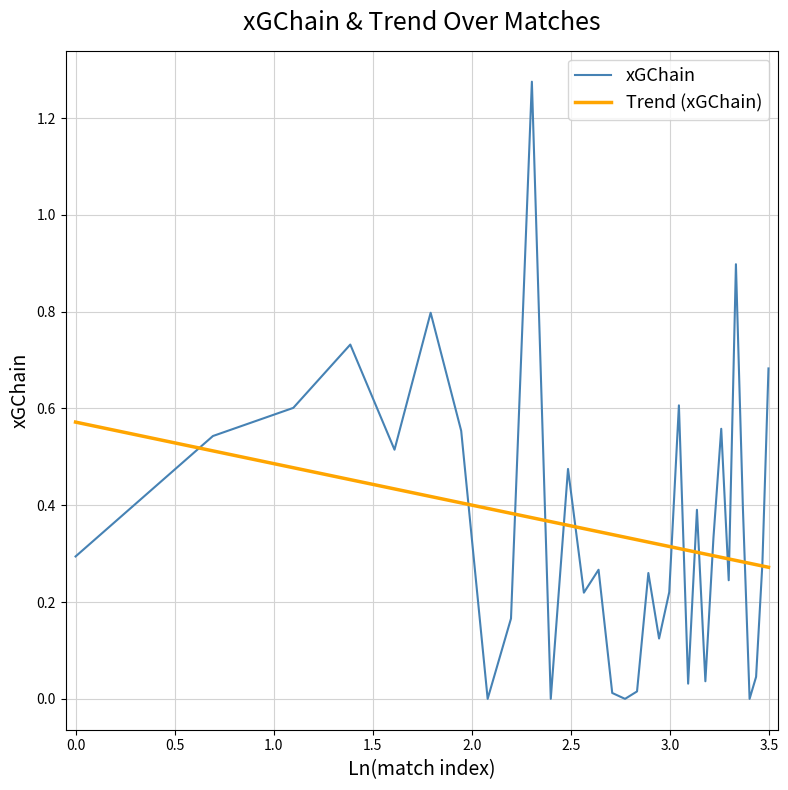

List the series in order of their peak value, lowest first.

Trend (xGChain), xGChain